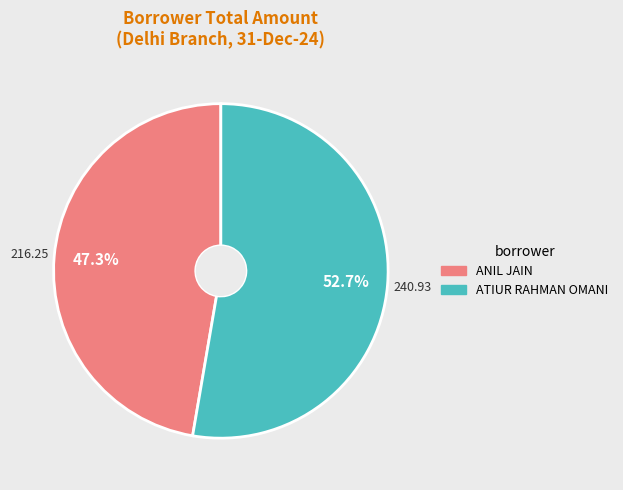

What is the largest slice in the pie chart?

ATIUR RAHMAN OMANI